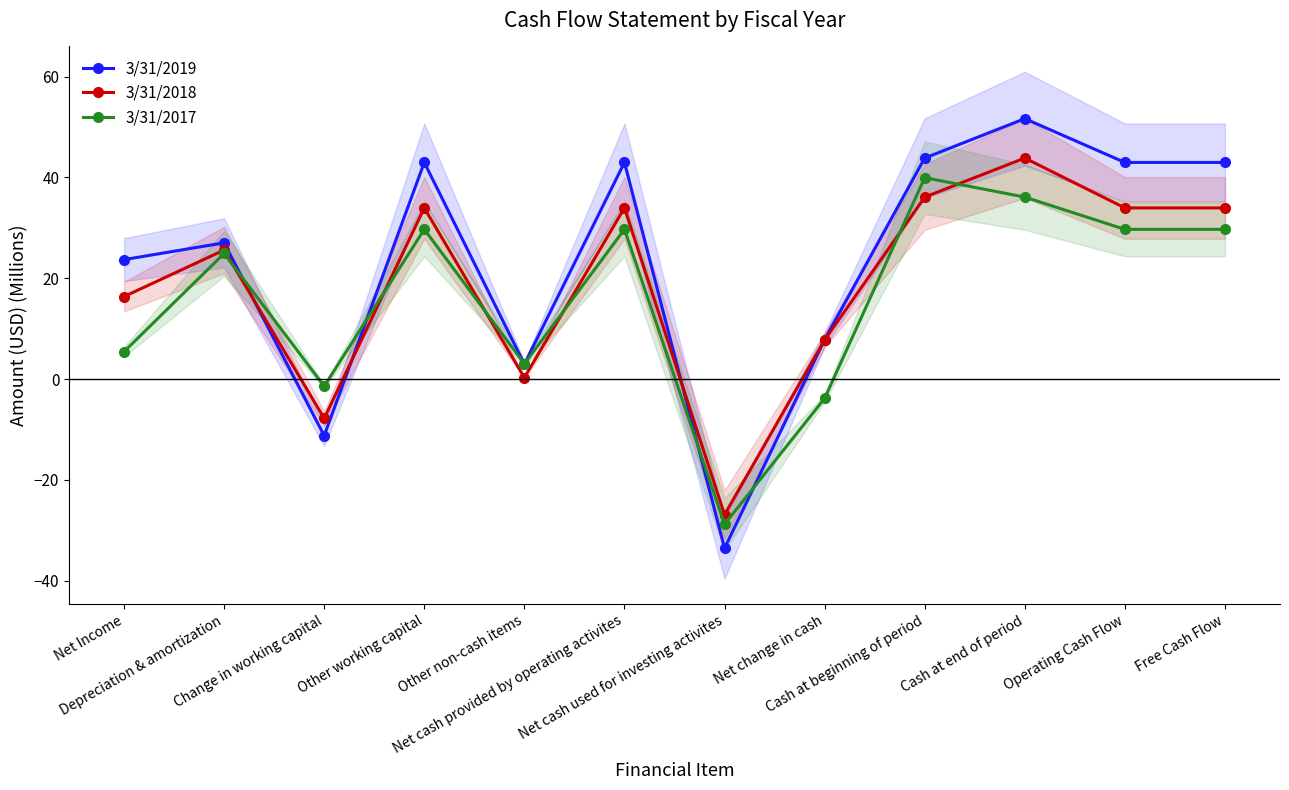

Which series changed the most between Other working capital and Cash at end of period?

3/31/2018